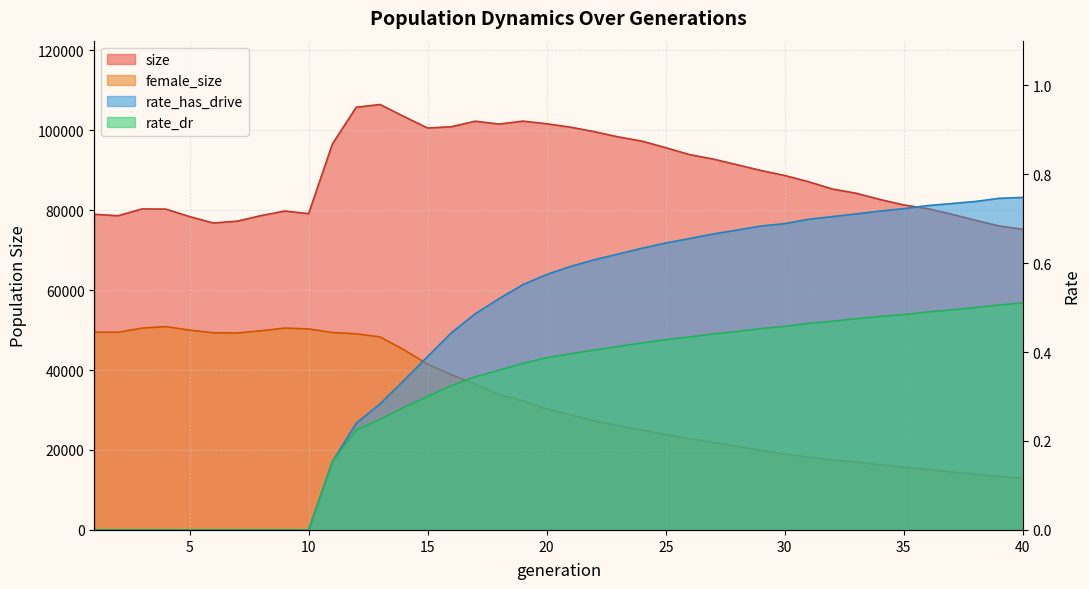

What is the highest value of the size series?

106435.0